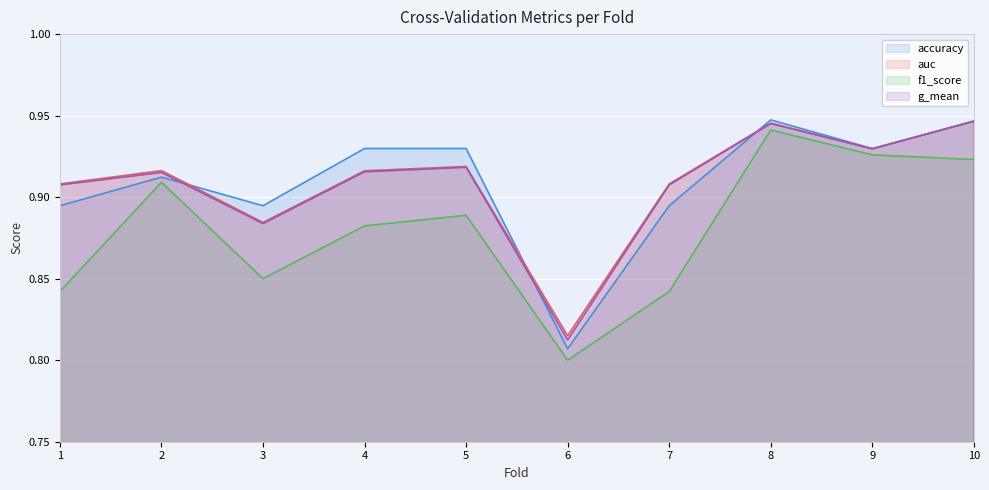

At how many categories does at least one series exceed 0?

10